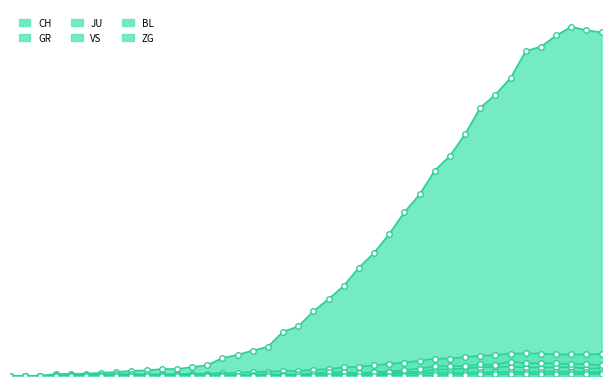

True or false: CH and JU cross at least once.

False